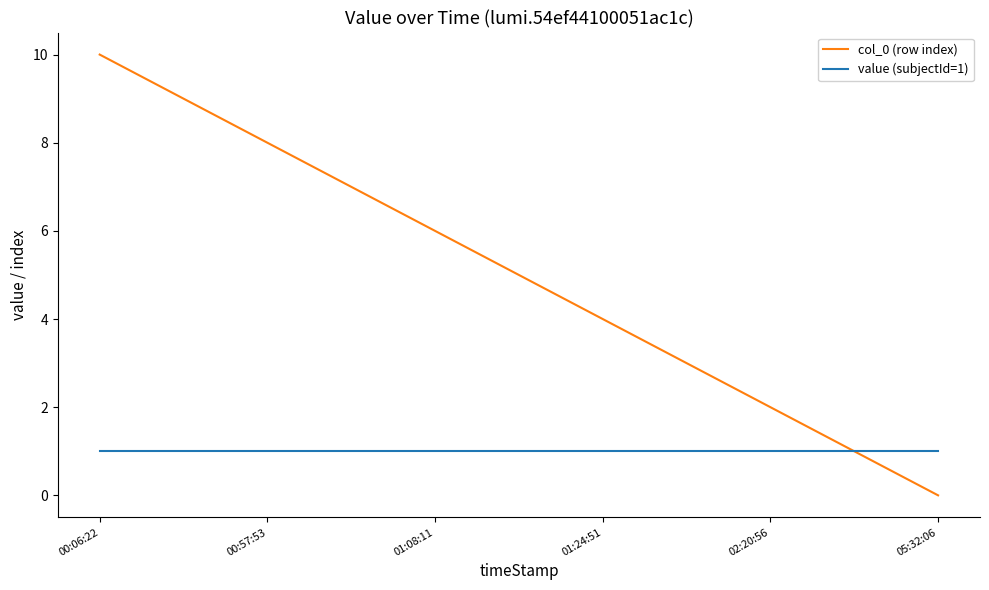

What is the maximum value shown in the chart?

10